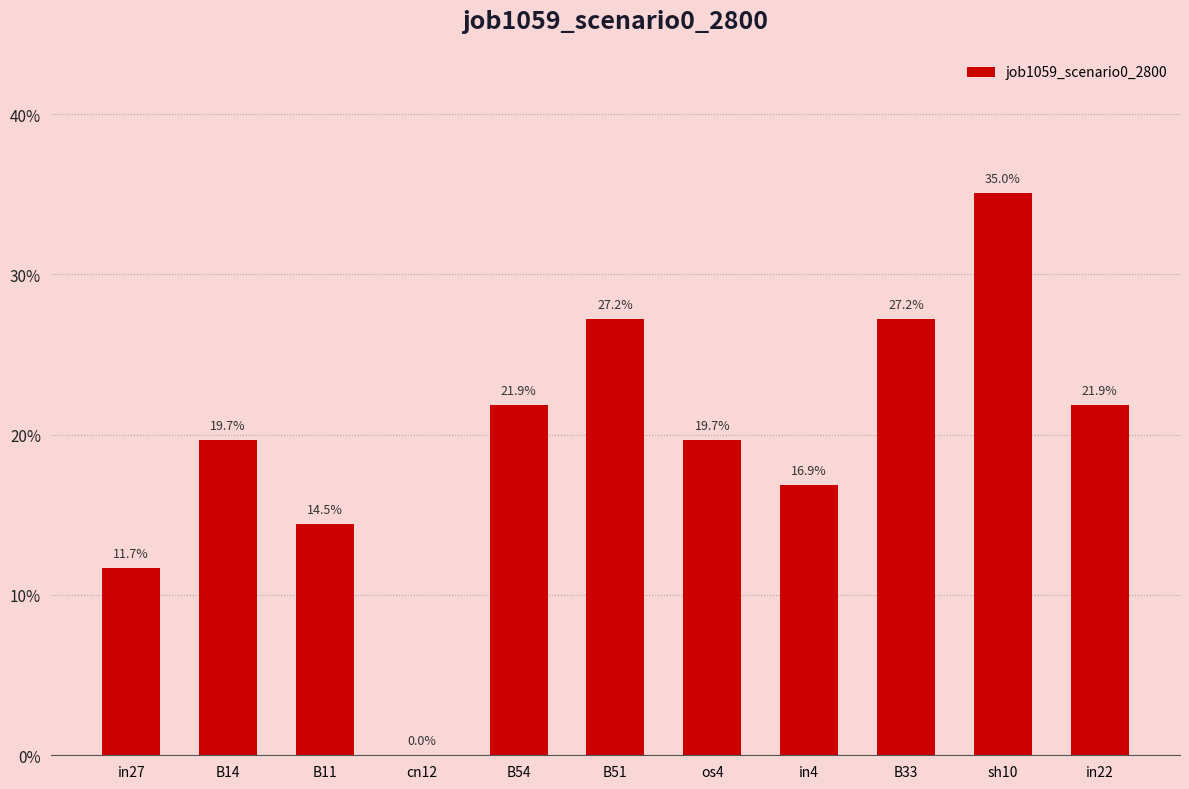

How many data points does each series have?

11